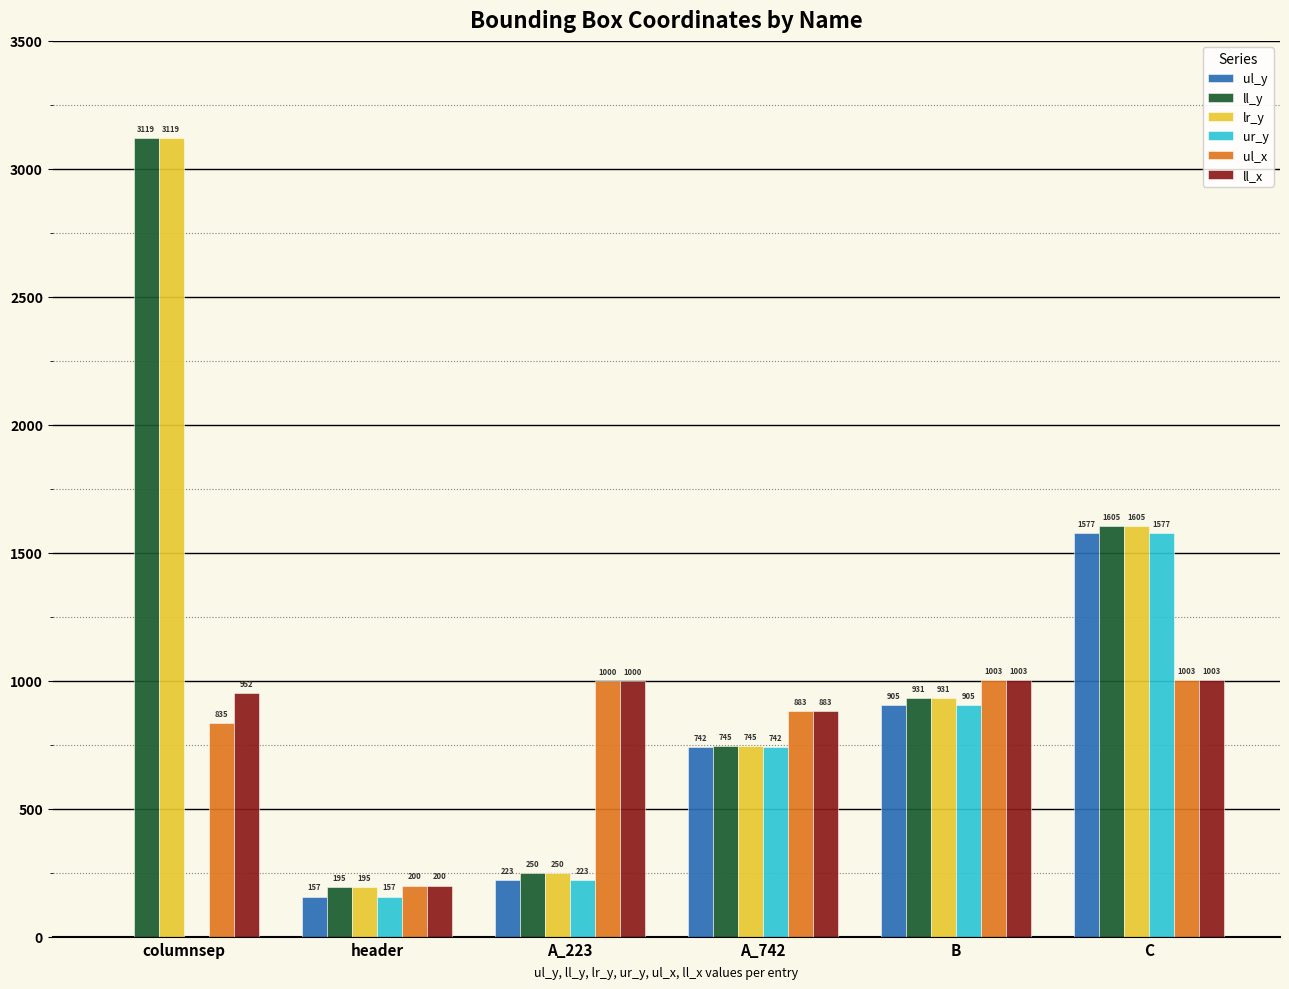

Is it true that lr_y equals 1605 at C?

True